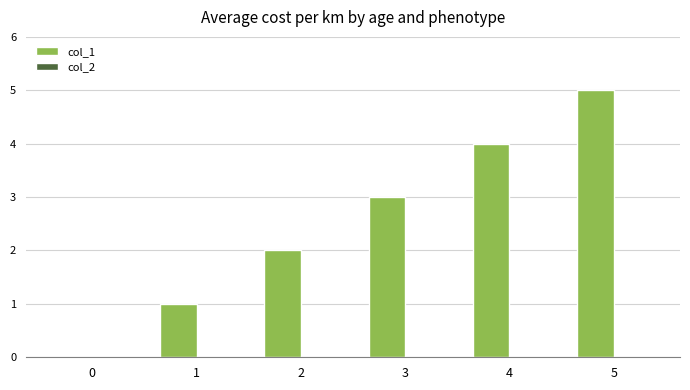

The value at 3 is 5. True or false?

False